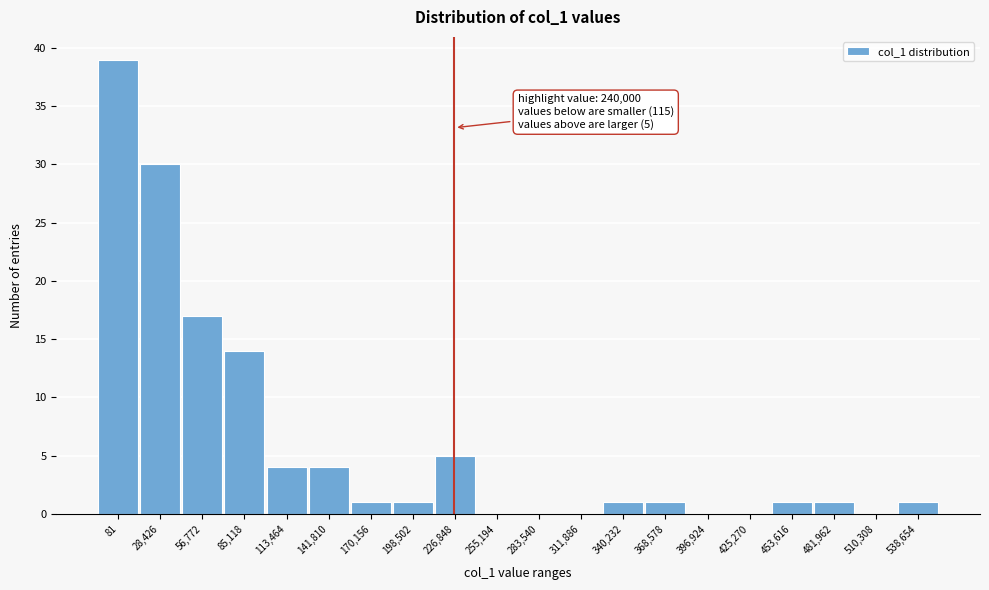

Reading left to right, list all the values displayed in this chart.

81=39	28,426=30	56,772=17	85,118=14	113,464=4	141,810=4	170,156=1	198,502=1	226,848=5	255,194=0	283,540=0	311,886=0	340,232=1	368,578=1	396,924=0	425,270=0	453,616=1	481,962=1	510,308=0	538,654=1